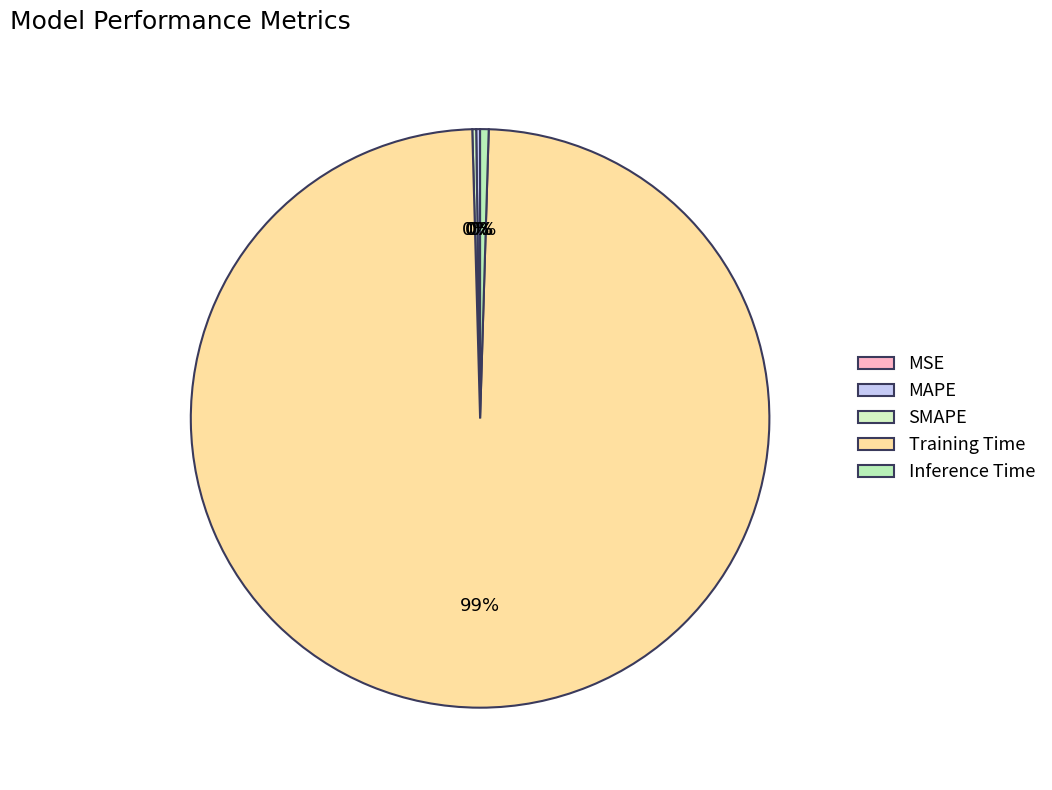

Rank the categories by value from lowest to highest.

MSE, SMAPE, MAPE, Inference Time, Training Time